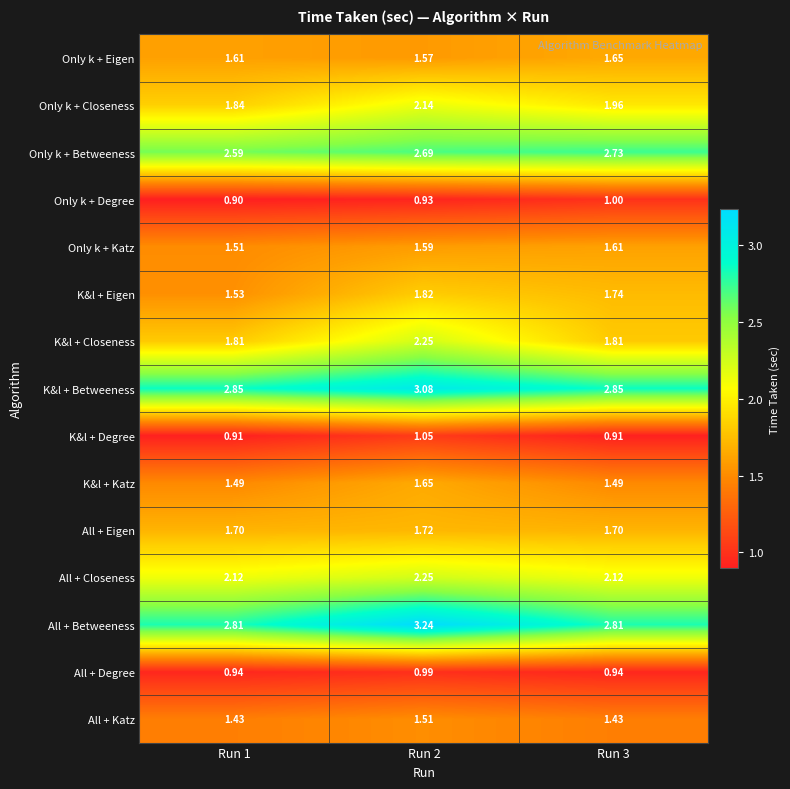

How many series are shown in this chart?

15